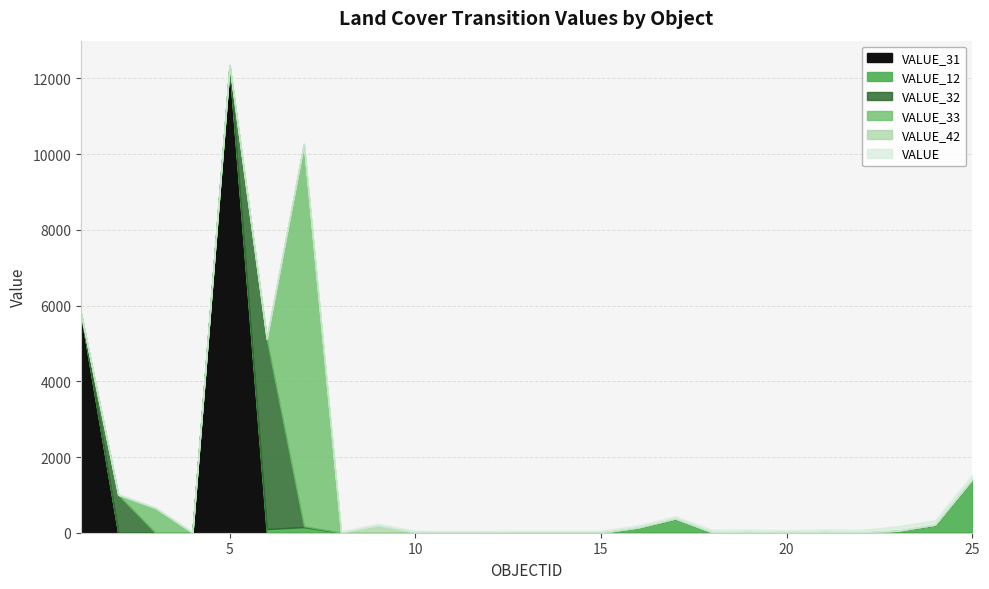

What are all the series names shown in the legend?

VALUE, VALUE_12, VALUE_31, VALUE_32, VALUE_33, VALUE_42